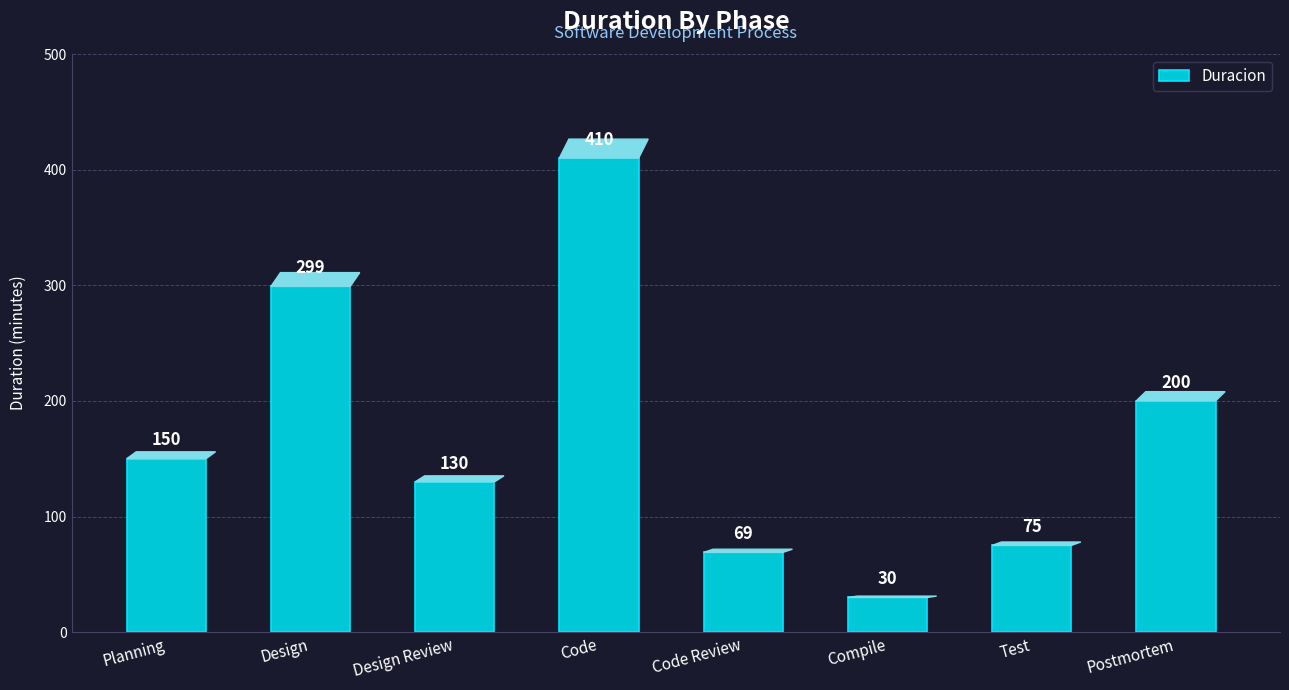

What is the sum of the values at Design Review and Postmortem?

330